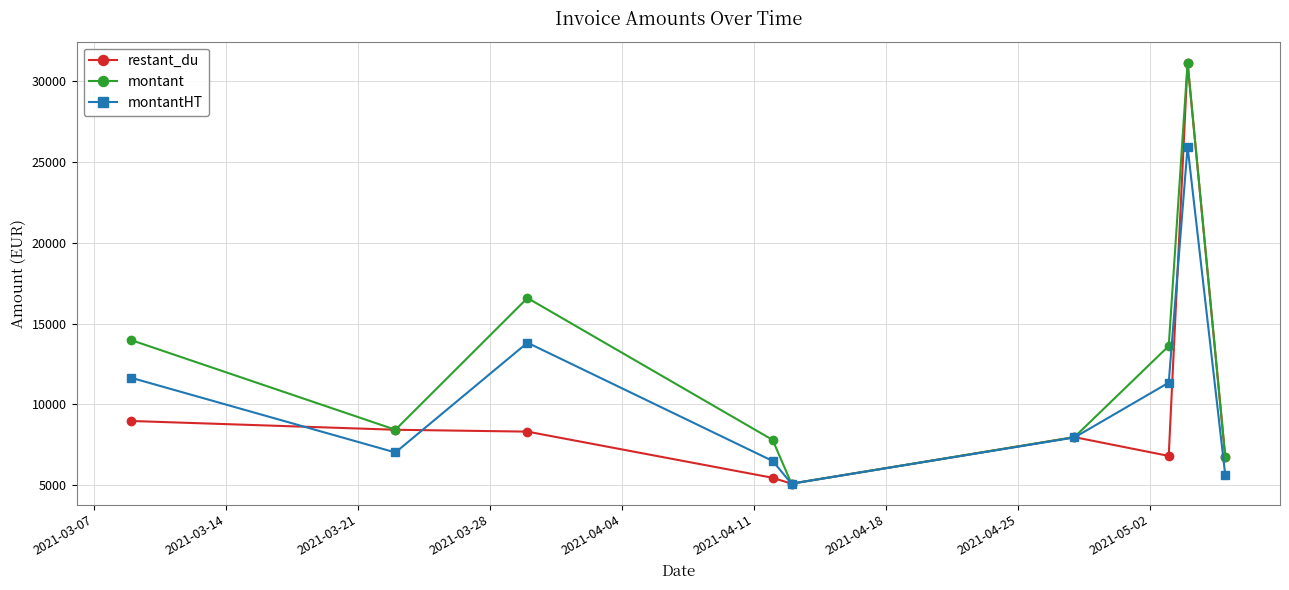

Which series has the largest total across all categories?

montant